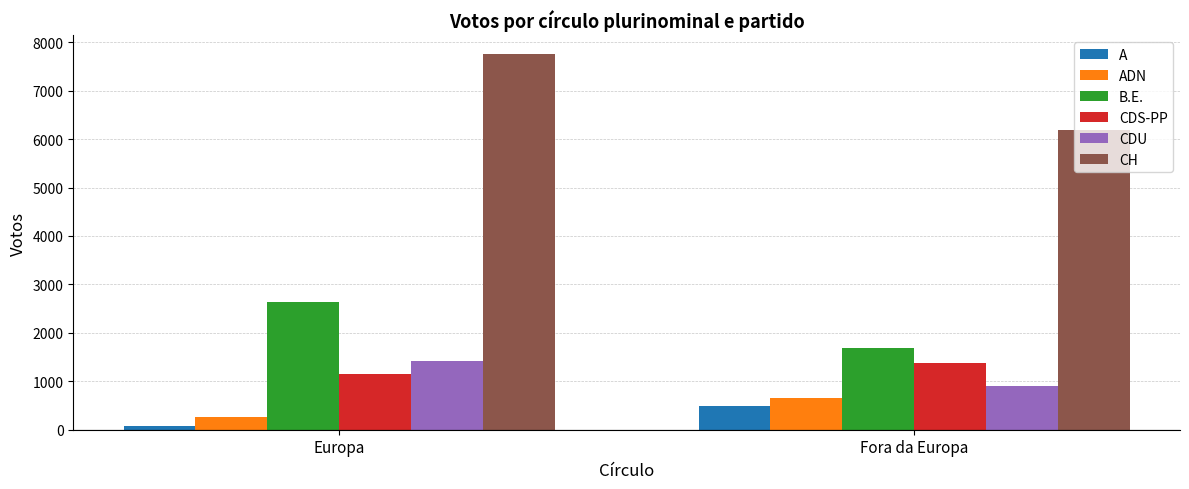

What is the spread (max minus min) of values at Europa?

7672